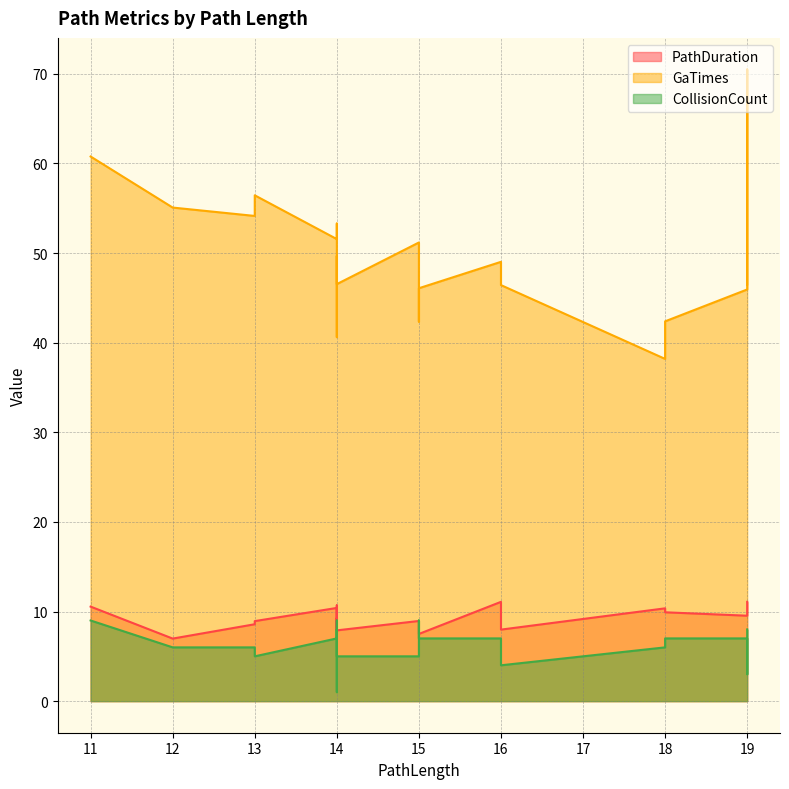

What is the total value across all series at 13?

68.7